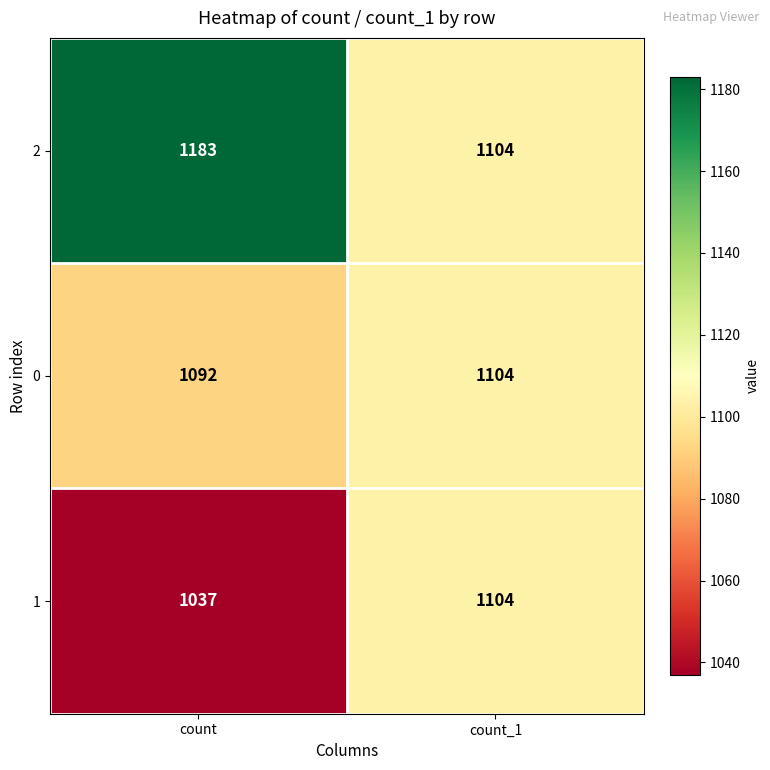

The value of 0 at count is 423. True or false?

False